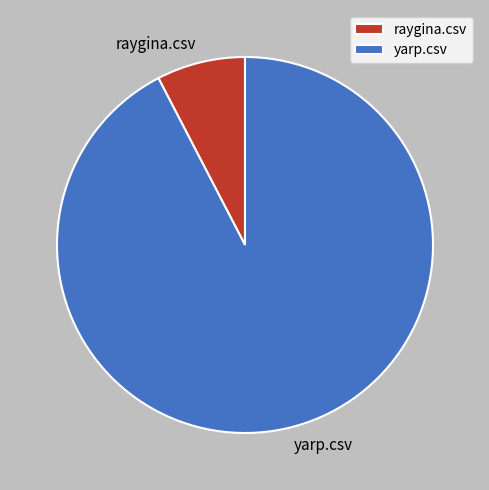

Which slice is the smallest?

raygina.csv